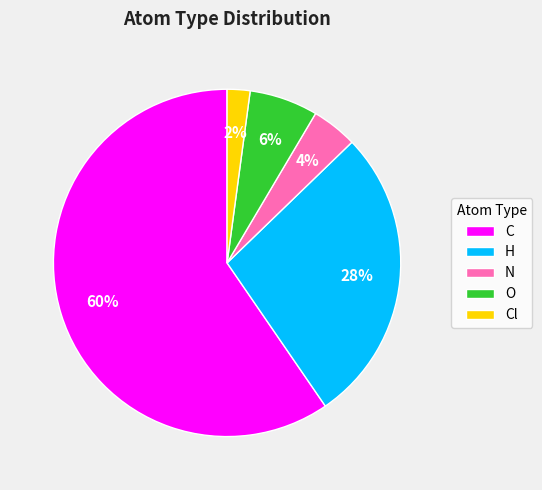

True or false: C accounts for 51% of the total.

False